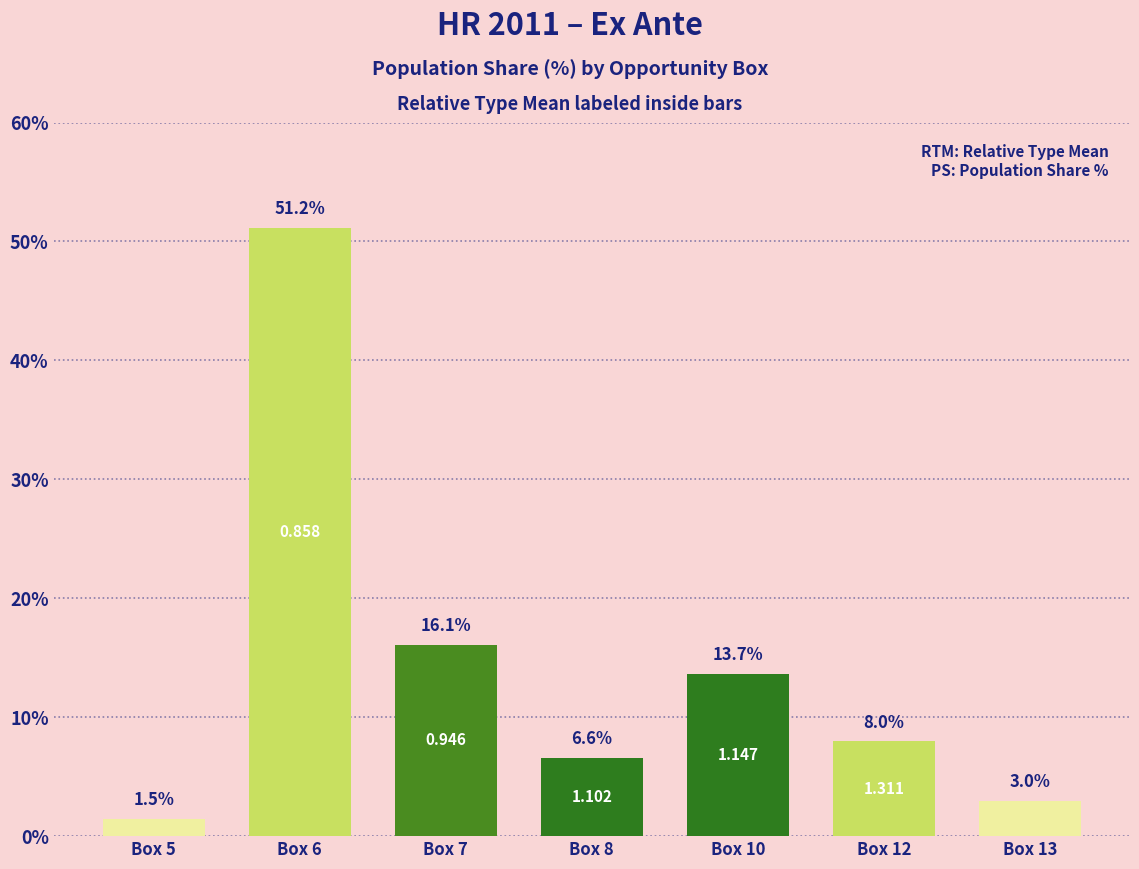

What is the value of the 6th bar from the left?

8.0